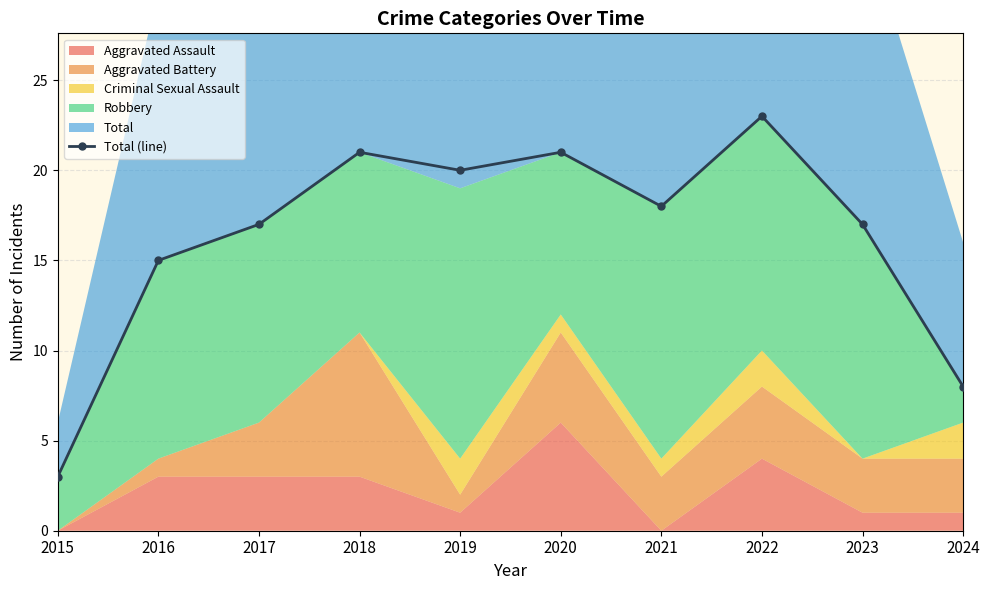

The value at 2015 is 5. True or false?

False